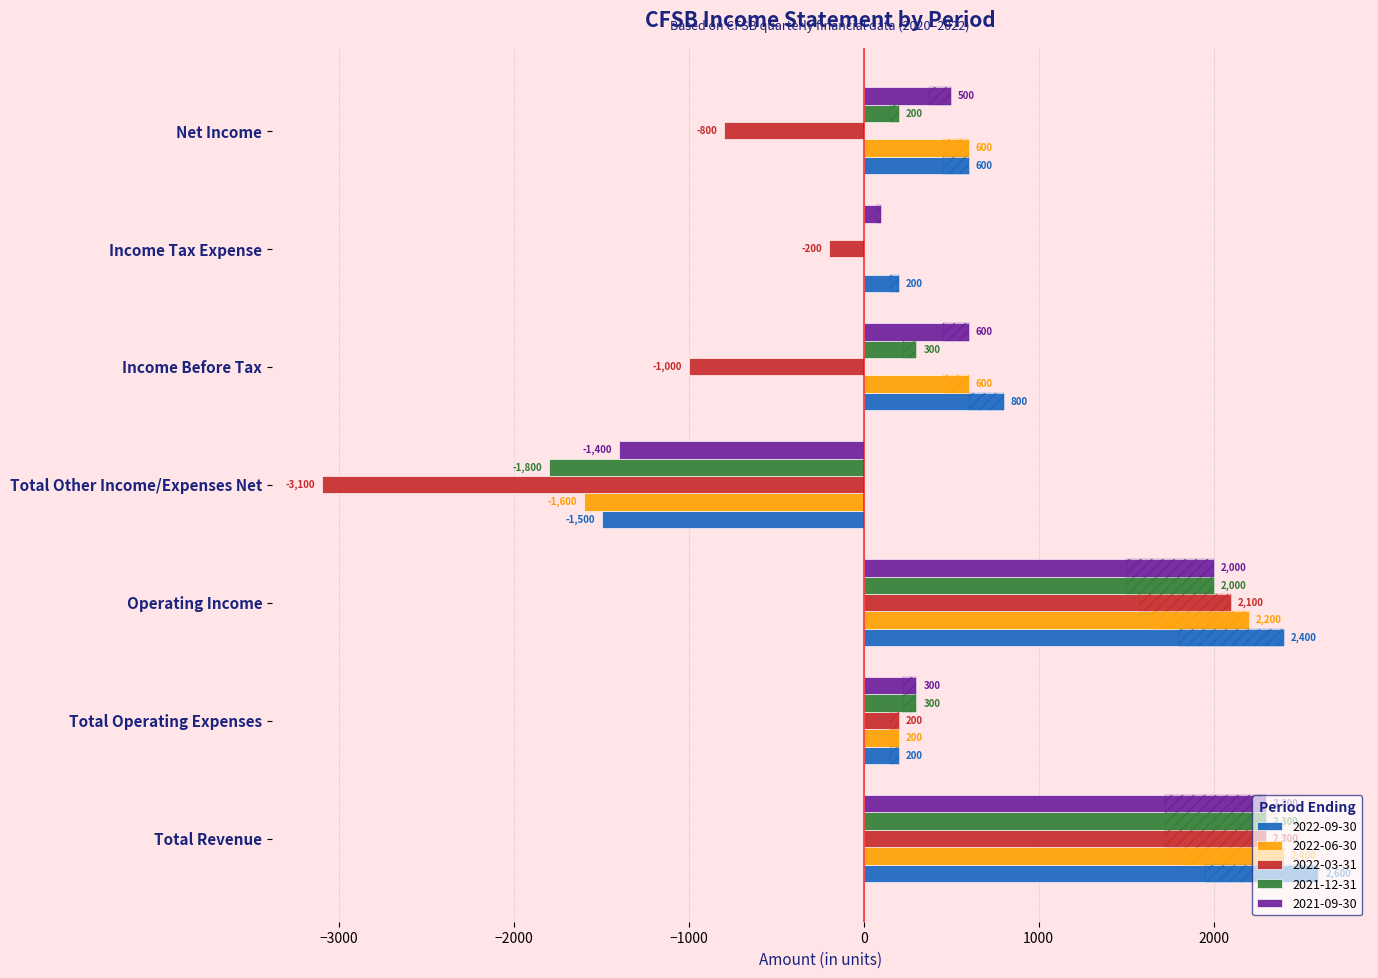

What is the difference between the maximum and minimum values in the 2022-09-30 series?

4100